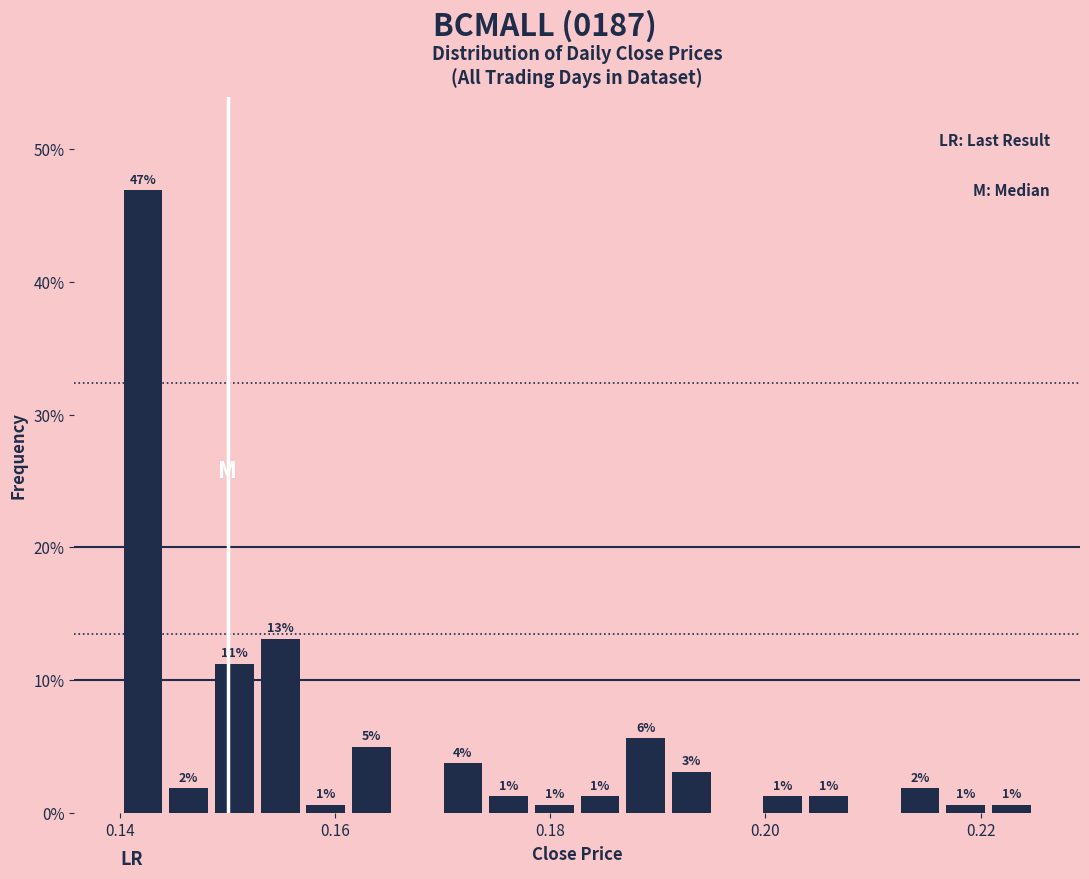

Around what value on the x-axis is the tallest bar? Give the approximate position of its centre, as read against the axis.

0.142